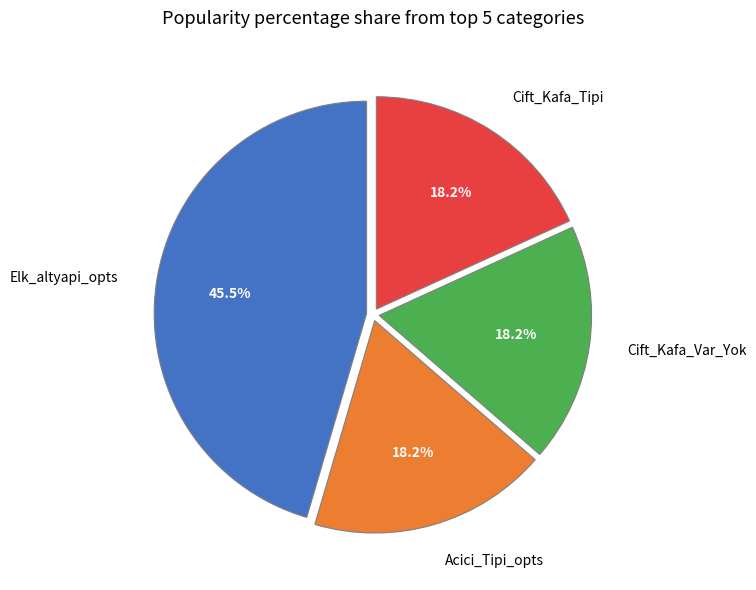

How many segments does this pie chart have?

4